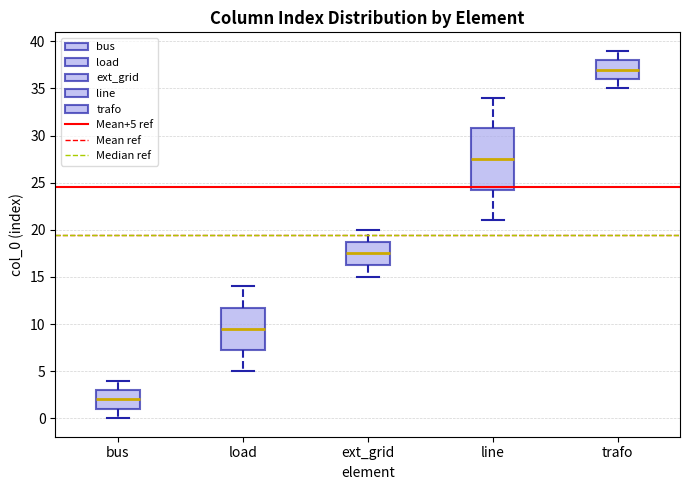

Where is the upper edge of the box for ext_grid on the y-axis? The values are not printed on the chart, so give them approximately, as read against the axis.

19.0